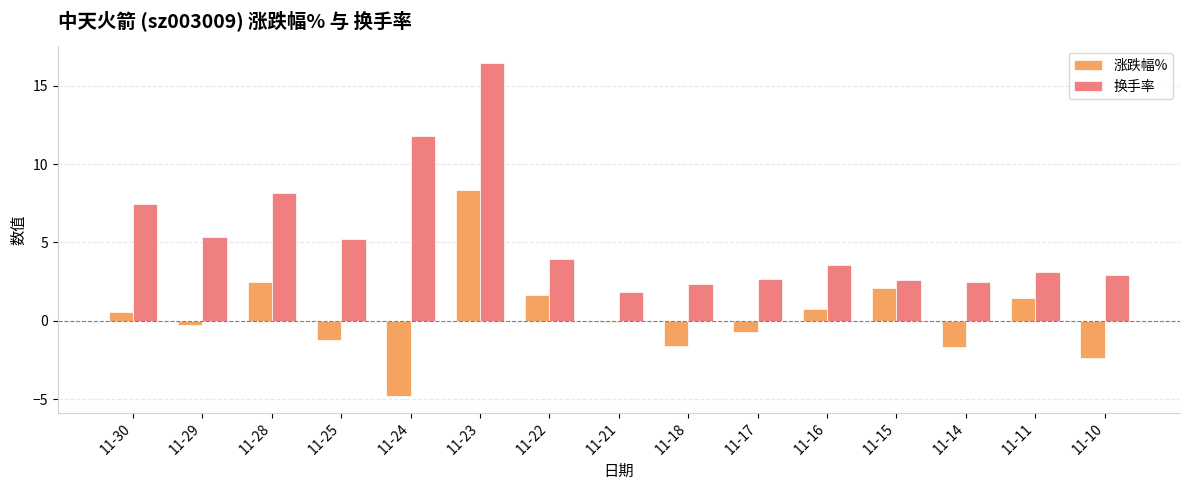

The 涨跌幅% series shows -2.4 at 11-10. True or false?

True